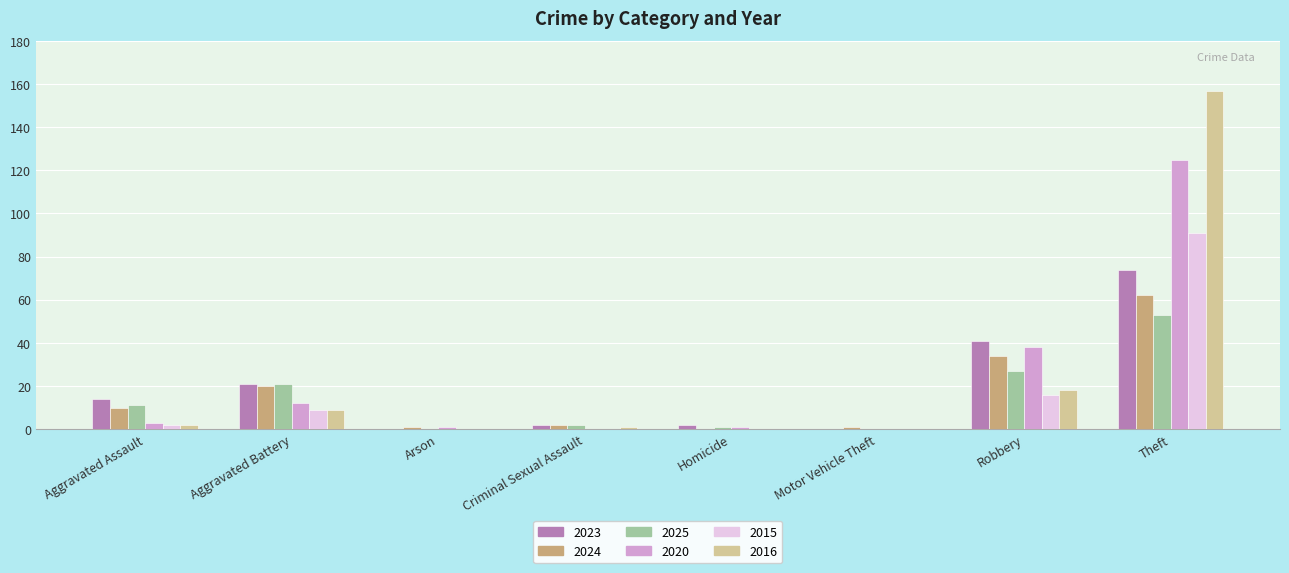

How many categories are shown in the chart?

8